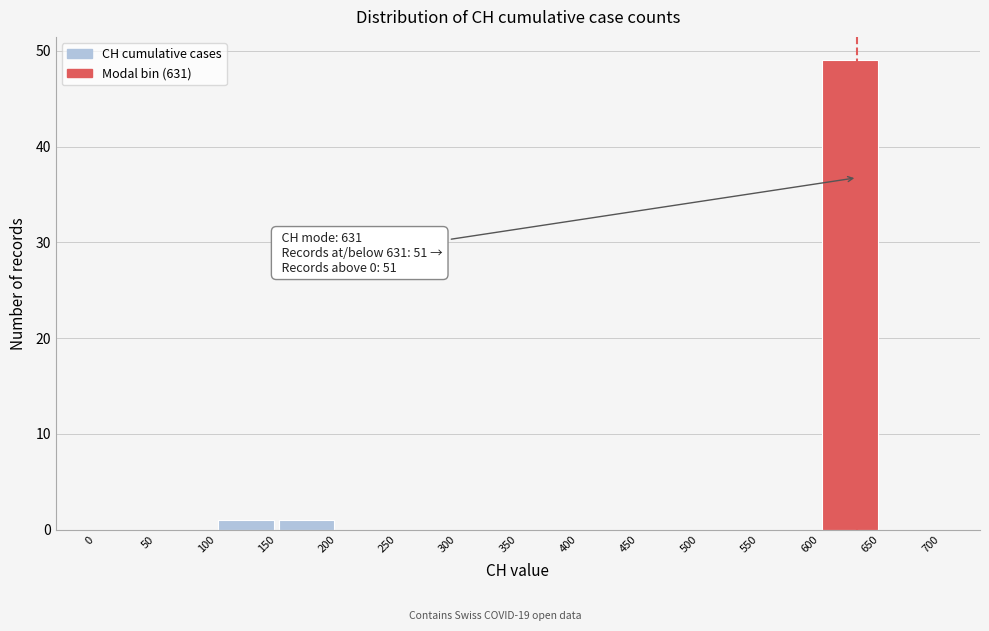

Over which range of the x-axis is the bar tallest?

600 to 650